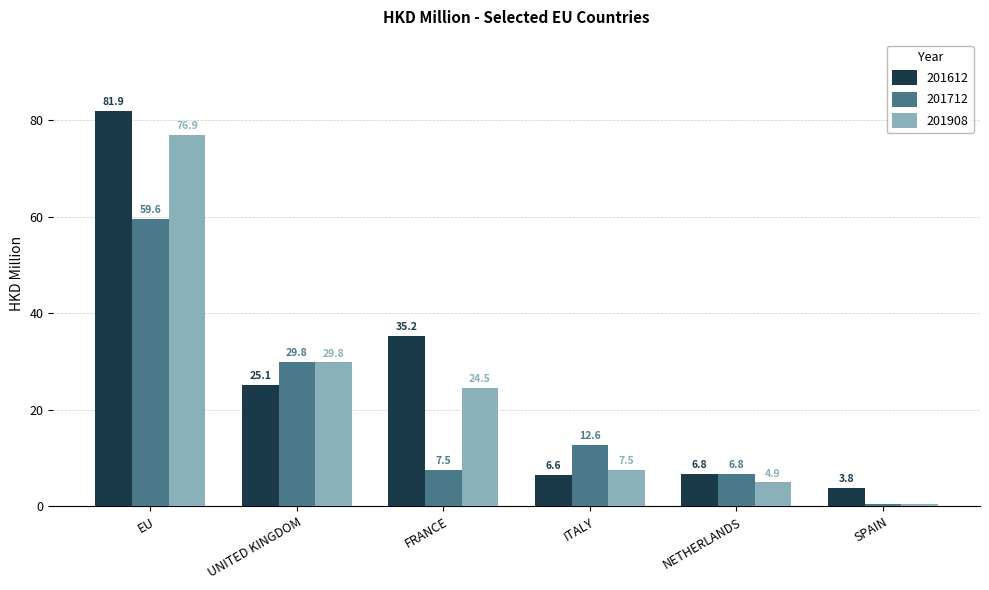

Is the value of 201908 at SPAIN greater than the value of 201712 at FRANCE?

No